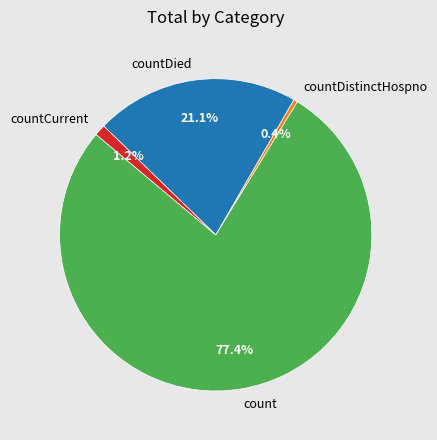

To the nearest percent, what is the difference between the largest and smallest slice percentages?

77%